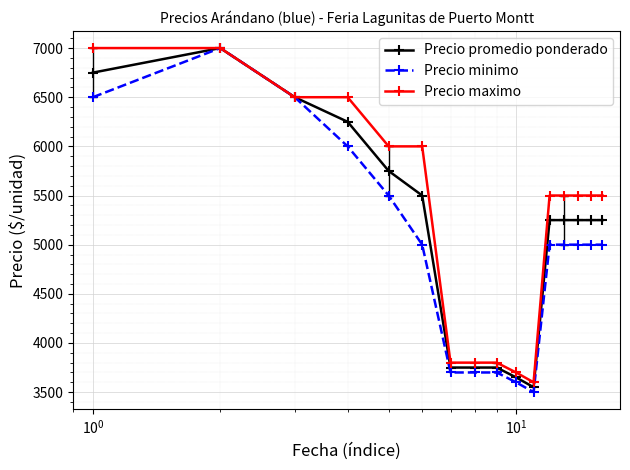

What is the value of the Precio promedio ponderado point at the 2nd from the left?

7000